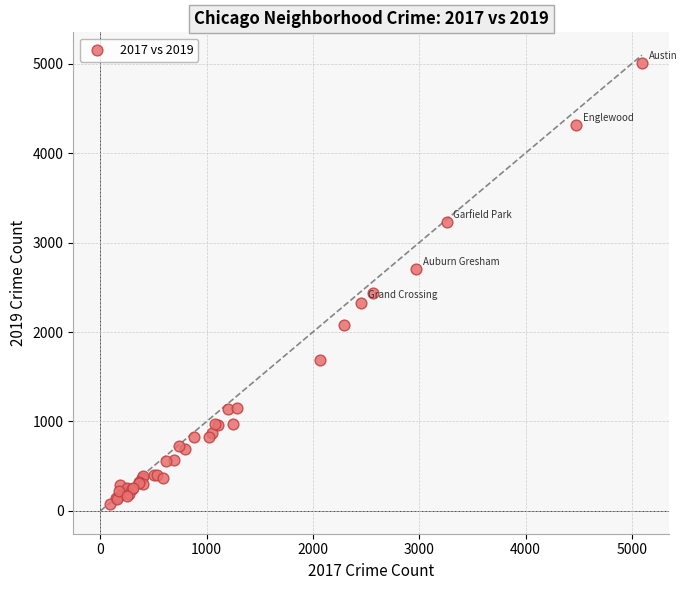

What Y value in the scatter plot is closest to 2542?

2441